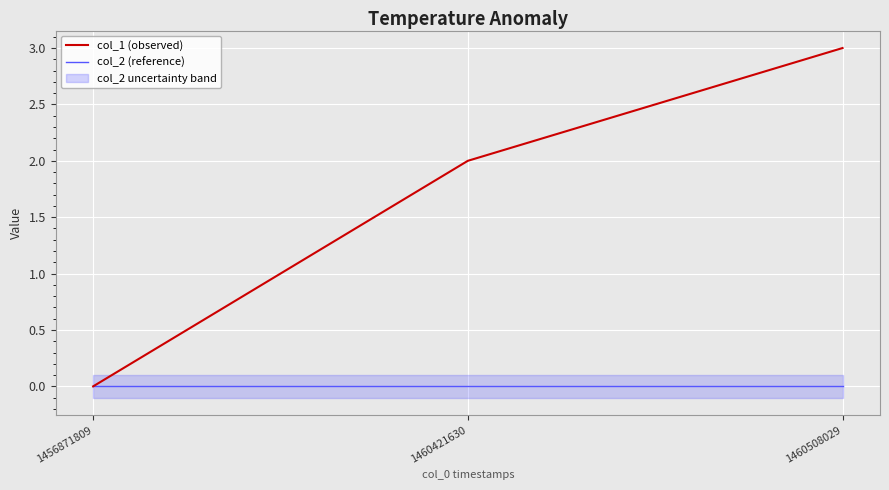

What is the difference between the maximum and second lowest values in the col_1 (observed) series?

1